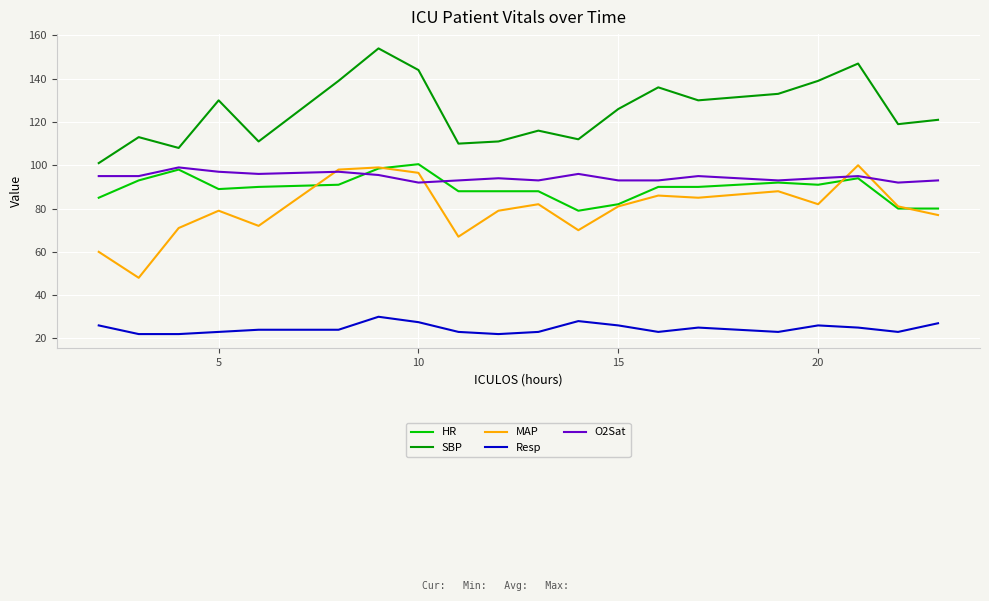

True or false: O2Sat and Resp cross at least once.

False